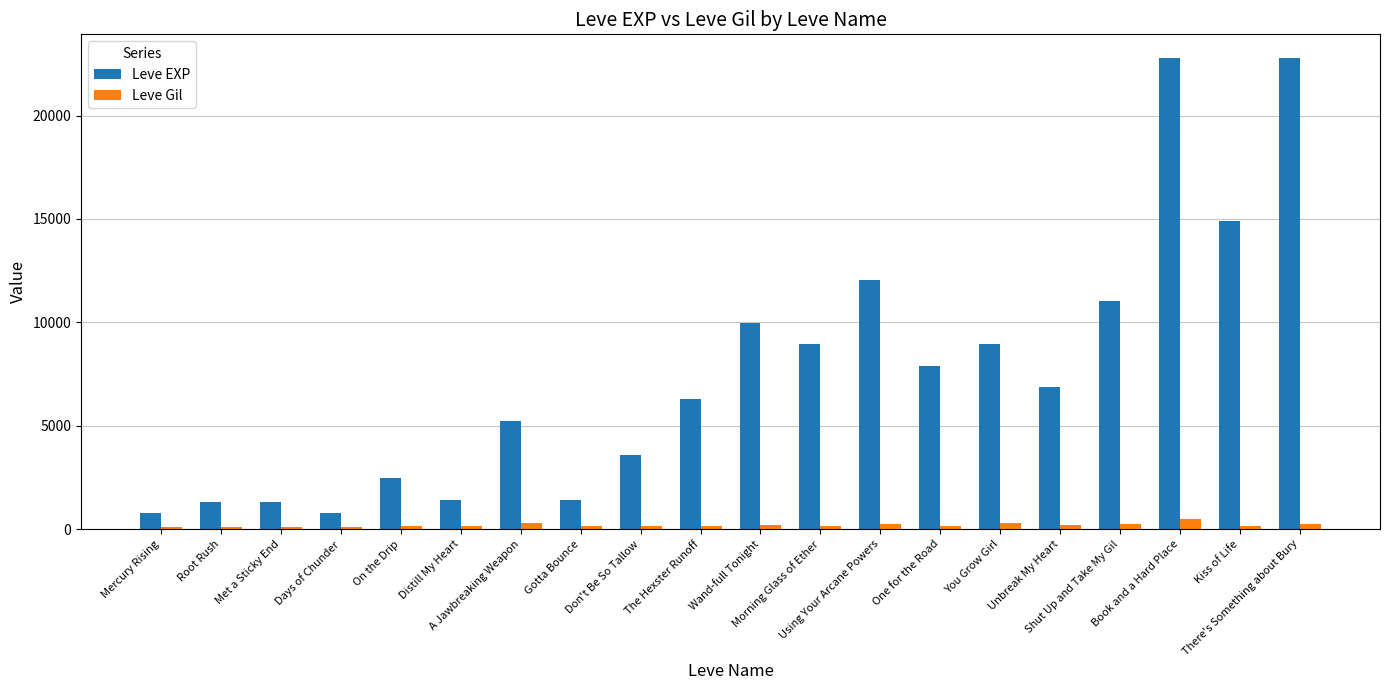

What is the average value of the Leve EXP series?

7544